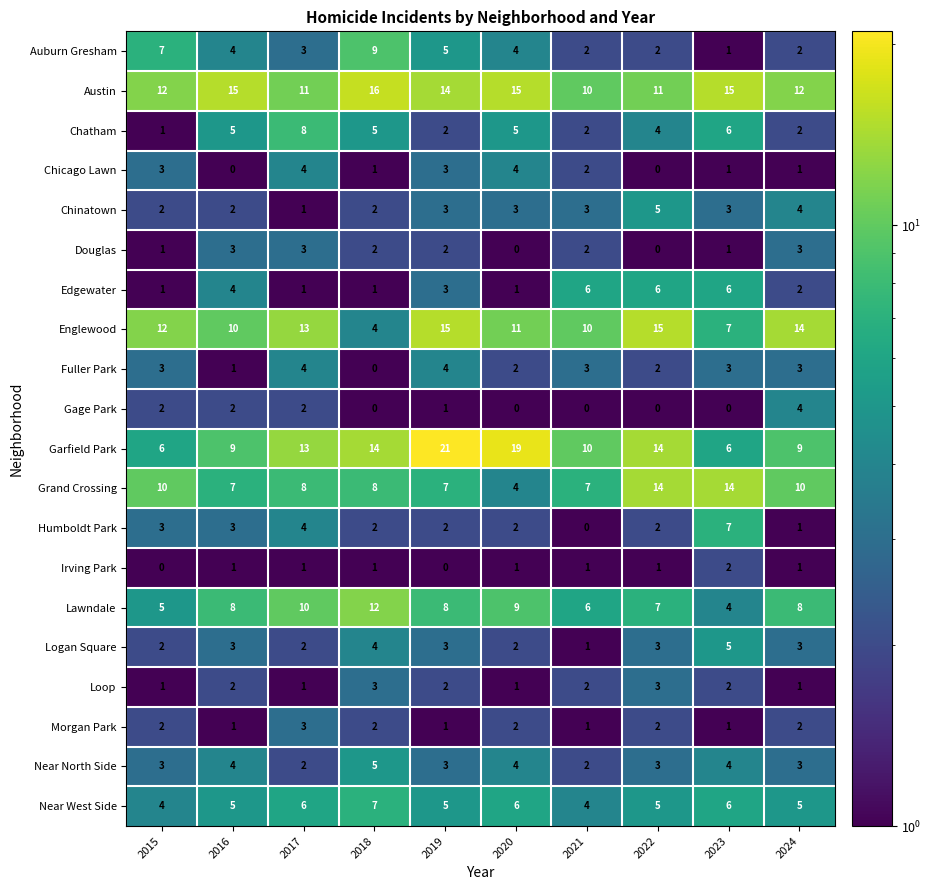

Count the Chatham values in the range 2 to 5.

7